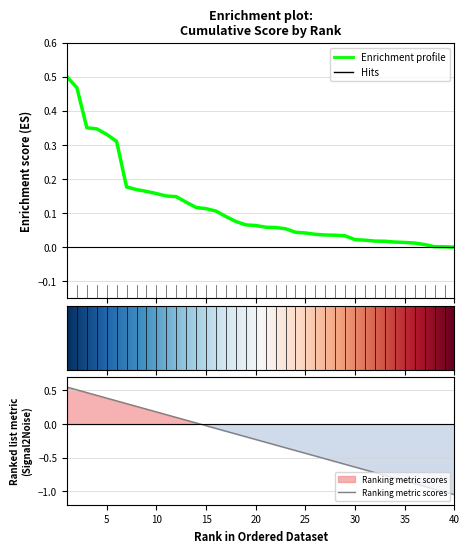

How many values are above zero?

39